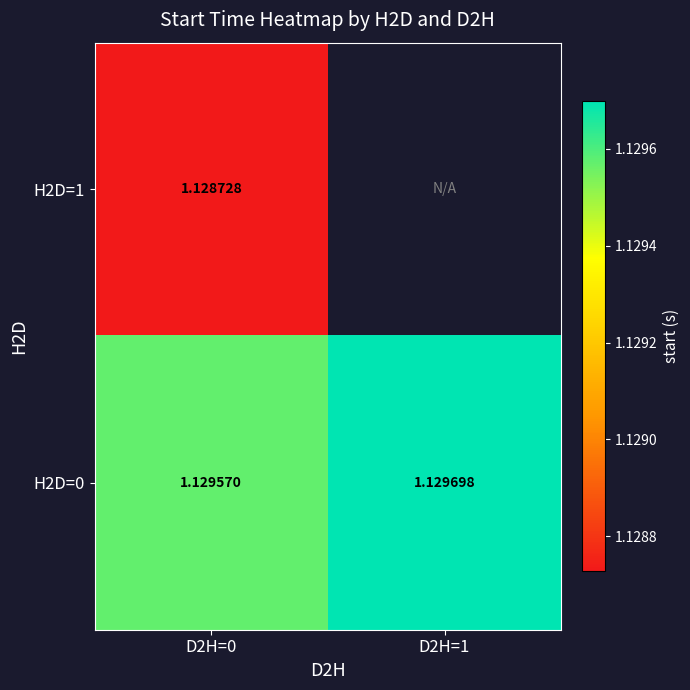

The value of H2D=0 at D2H=1 is 0.3. True or false?

False